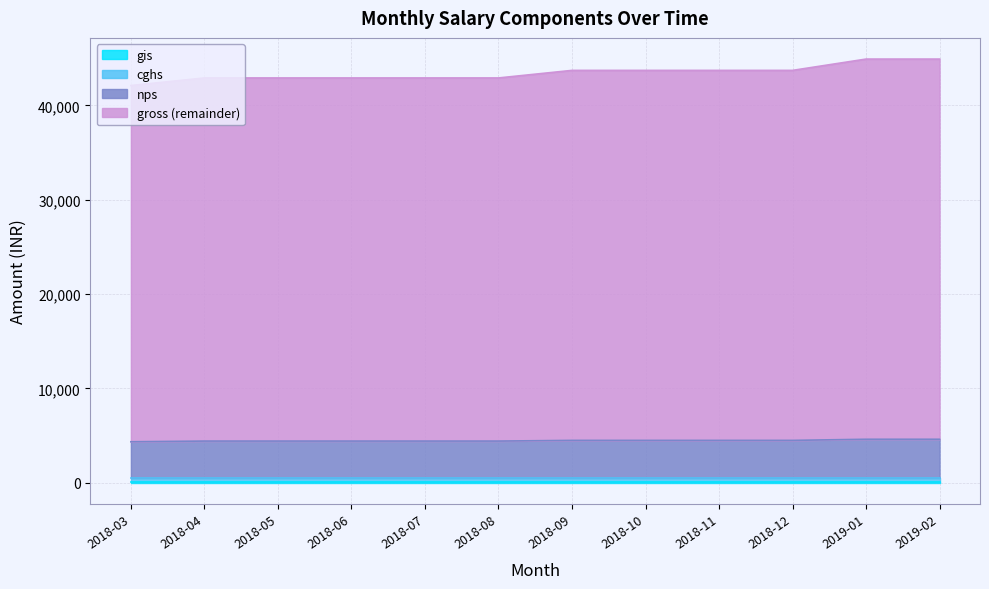

At which label does nps reach its minimum?

2018-03